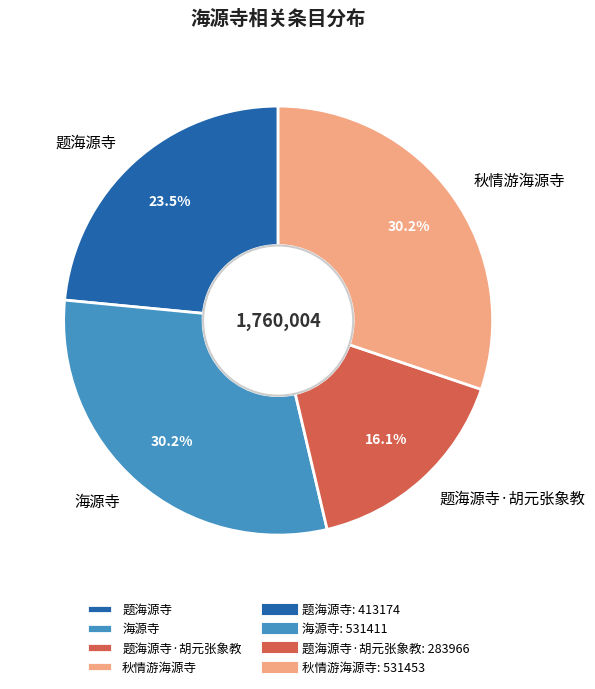

To the nearest percent, what portion does 海源寺 represent?

30%